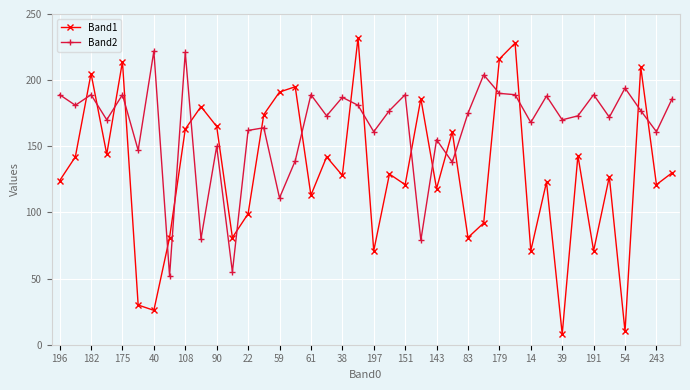

What is the lowest value of the Band2 series?

52